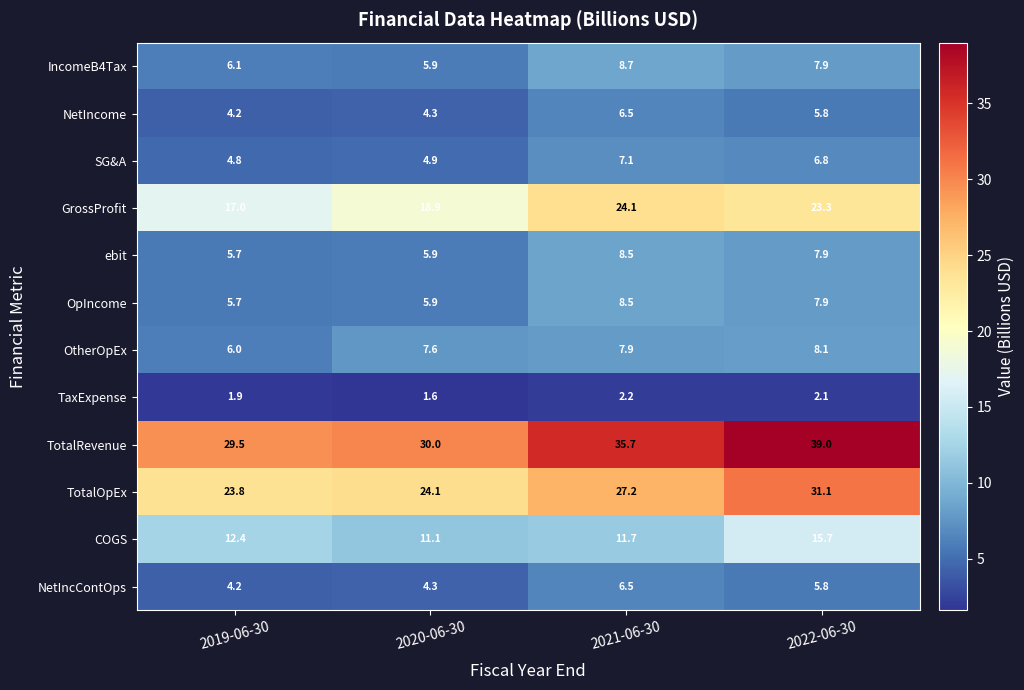

True or false: GrossProfit has a value of 18.9 at 2020-06-30.

True